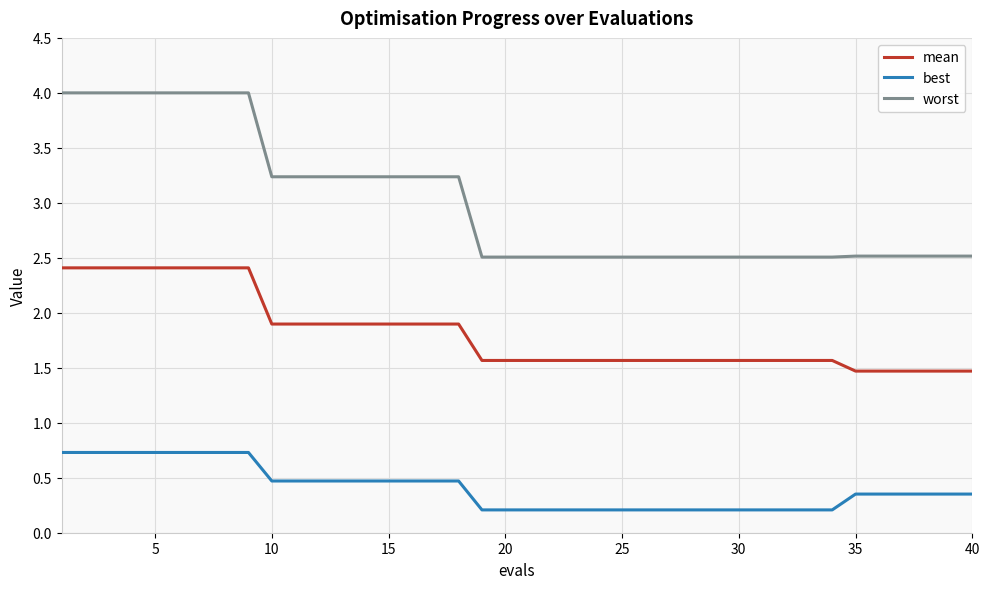

What are all the series names shown in the legend?

mean, best, worst